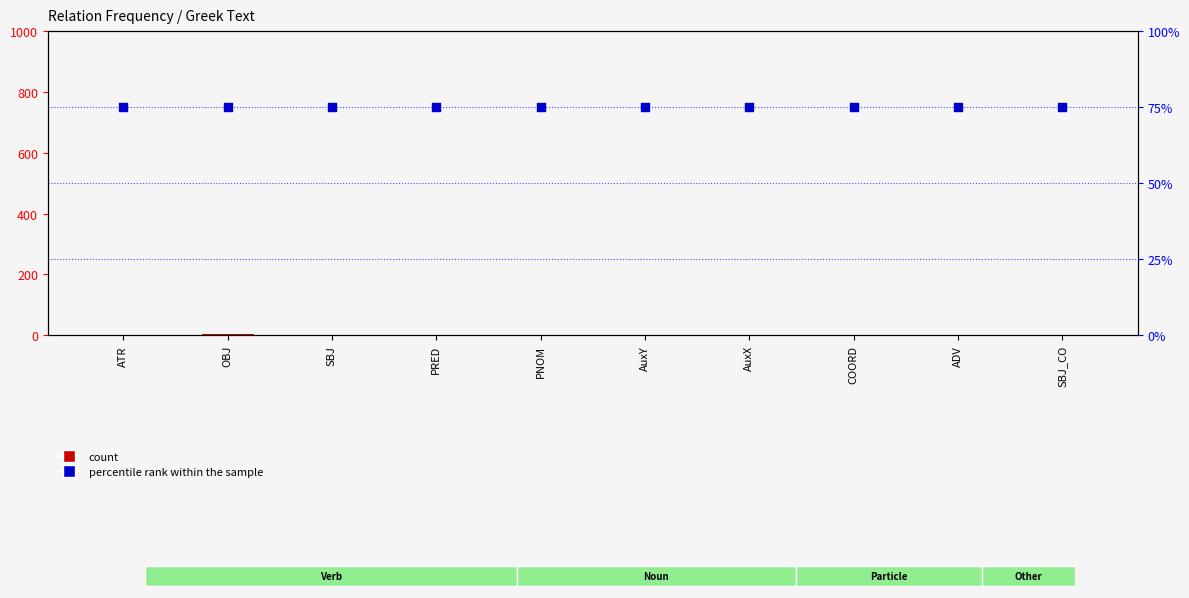

Which series has the largest total across all categories?

percentile rank within the sample